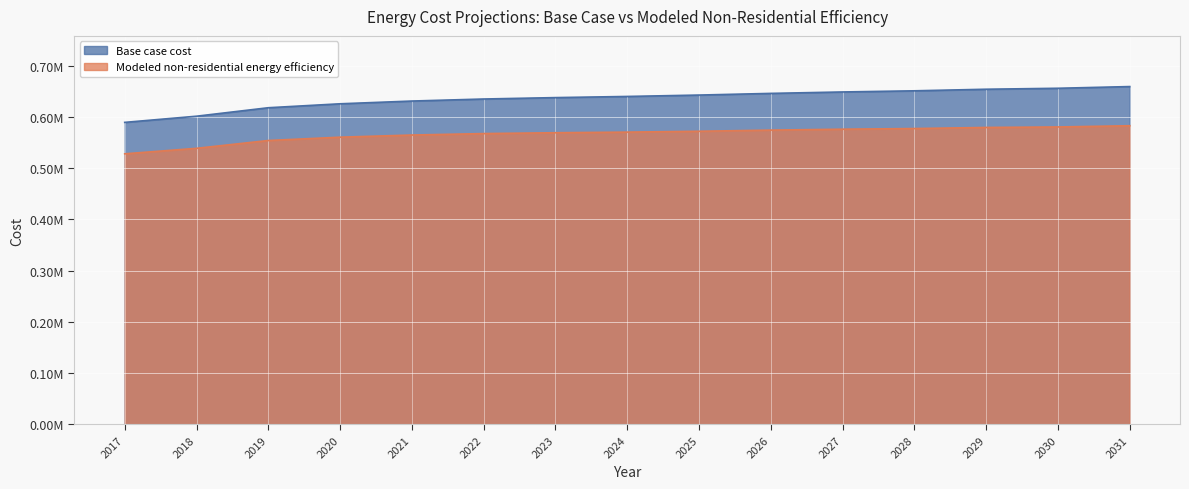

What is the difference between the highest and lowest values at 2023?

68565.6